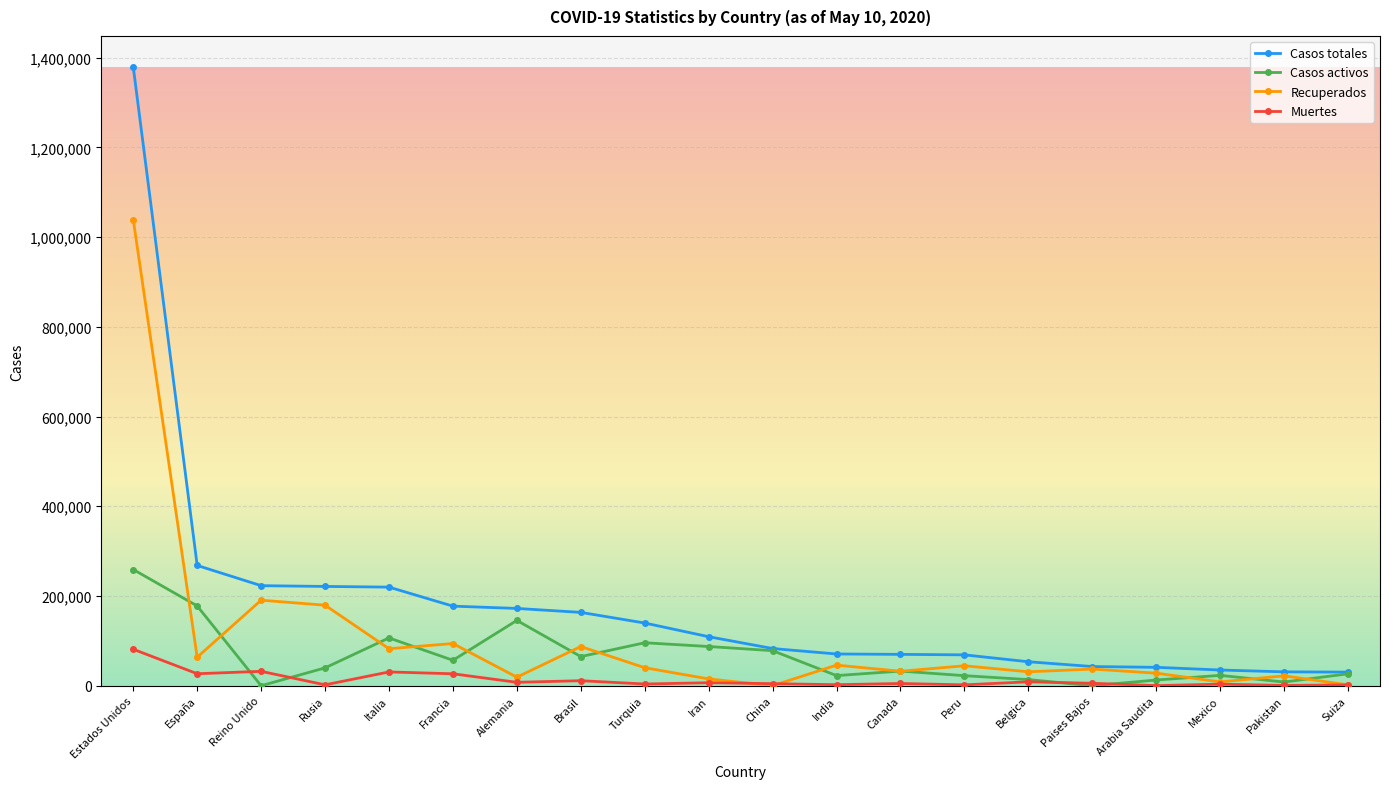

At which category is the sum across all series the highest?

Estados Unidos